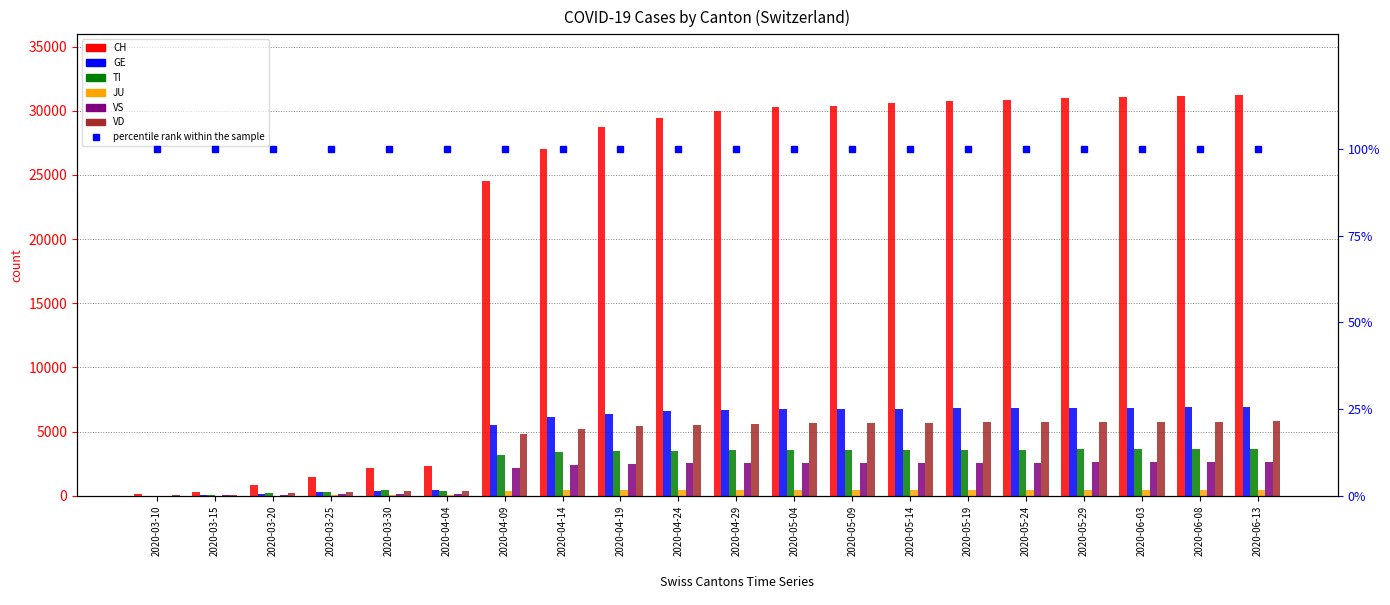

What is the difference between the highest and lowest values at 2020-03-15?

305